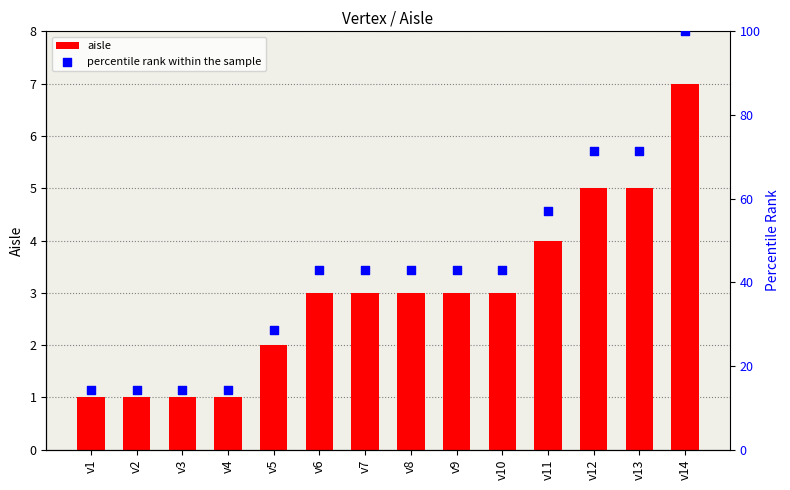

At how many categories does at least one series exceed 96?

1